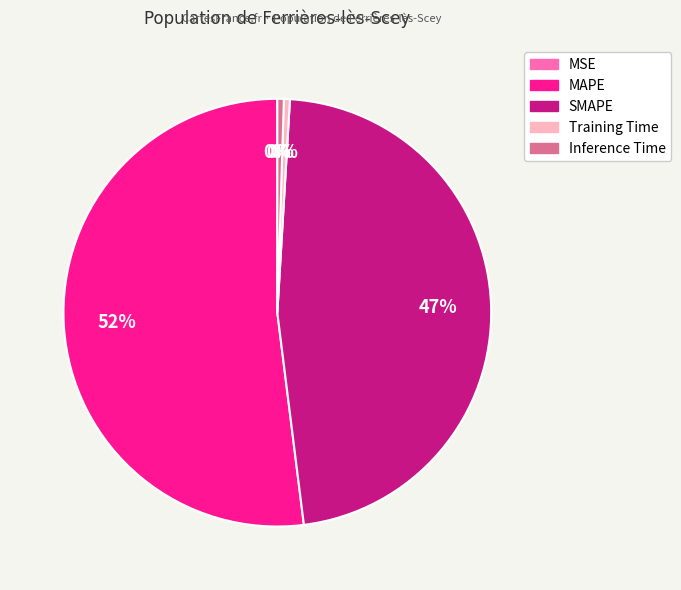

To the nearest percent, what portion does SMAPE represent?

47%